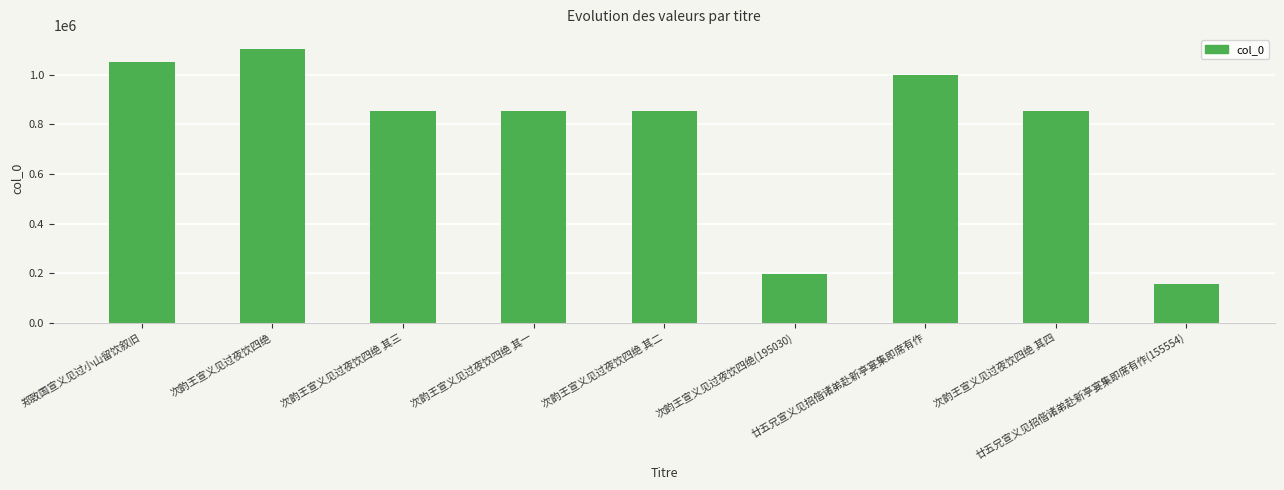

What is the smallest value displayed?

155554